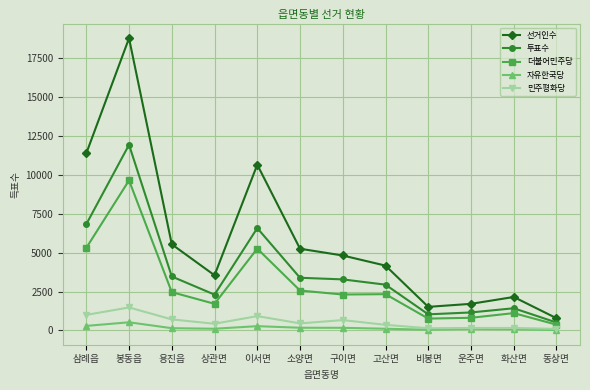

What is the difference between the maximum and minimum values in the 민주평화당 series?

1377